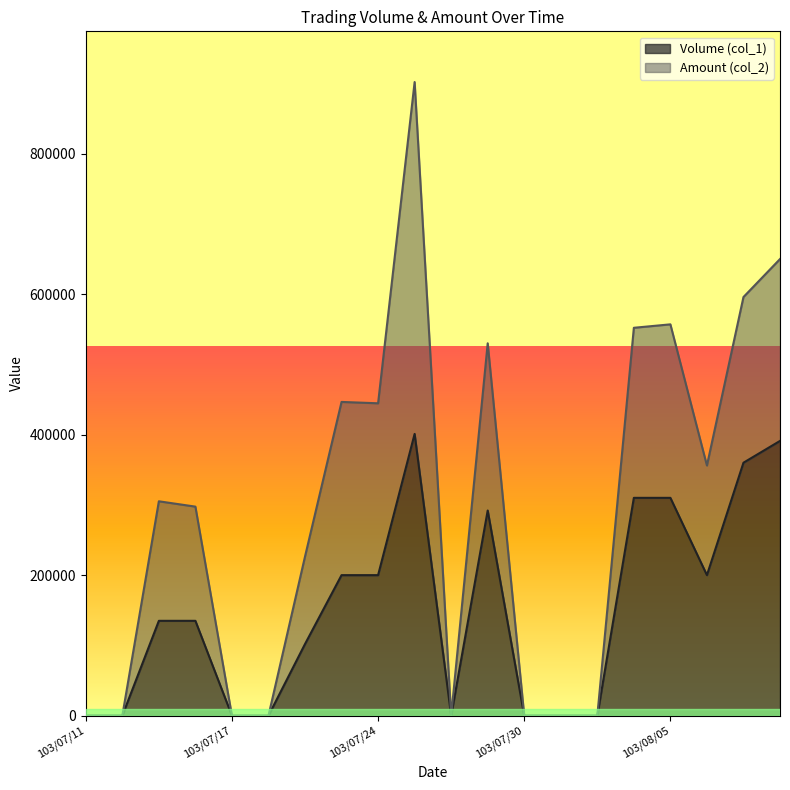

At which label is the value closest to 200500?

103/07/22